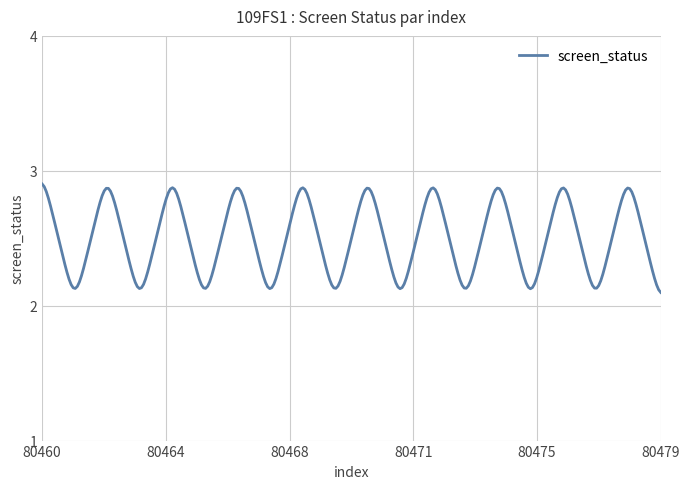

What is the difference between the maximum and minimum values?

0.8